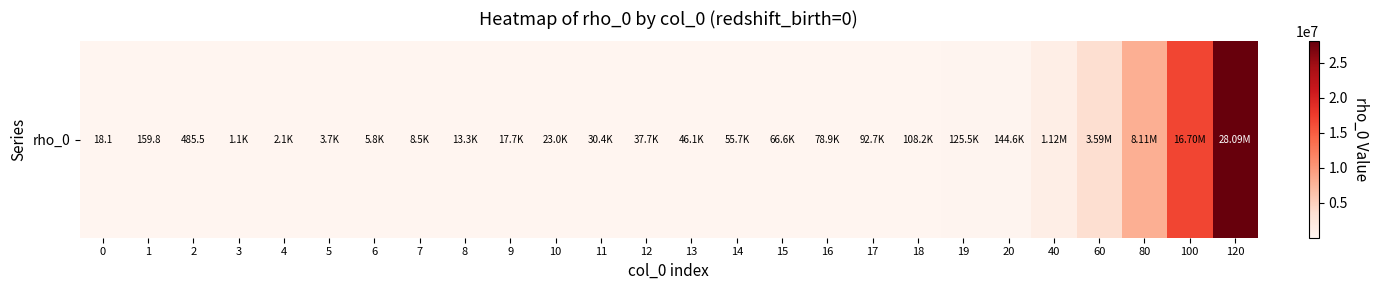

Reading left to right, list all the values displayed in this chart.

0=18.1	1=159.8	2=485.5	3=1126.9	4=2110.7	5=3700.6	6=5757.7	7=8500.1	8=13303.3	9=17700.3	10=22966.3	11=30397.5	12=37706.8	13=46113.6	14=55722.8	15=66623.6	16=78857.7	17=92694.8	18=108181.7	19=125459.8	20=144564.0	40=1123670.7	60=3588978.5	80=8109907.0	100=16696842.3	120=28090892.5